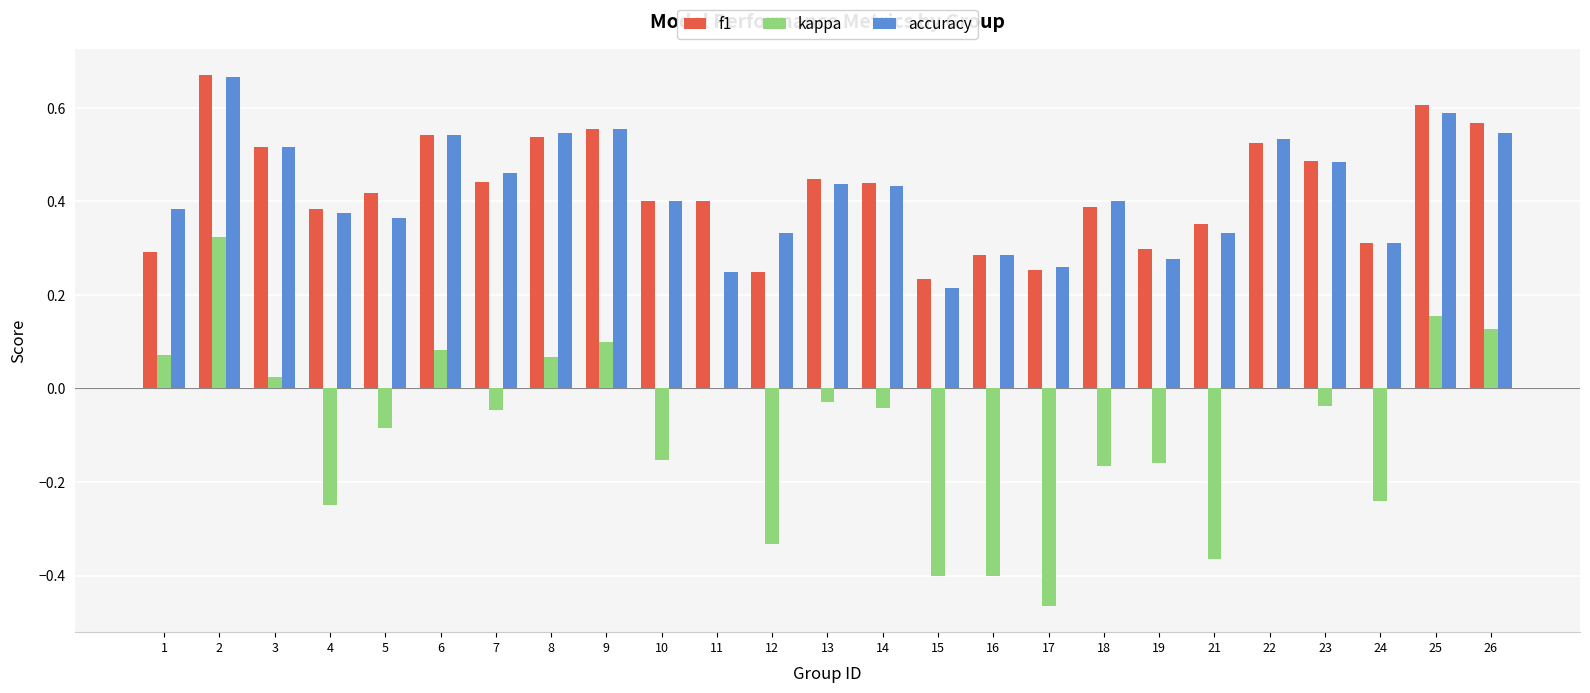

At which category is the sum across all series the highest?

2